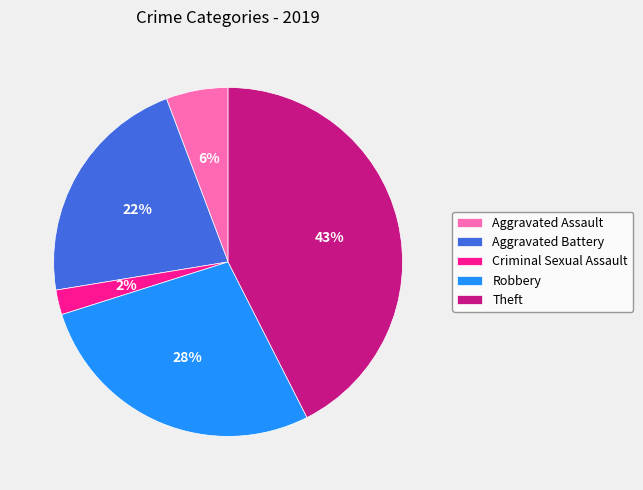

To the nearest percent, what is the combined percentage of Criminal Sexual Assault and Robbery?

30%